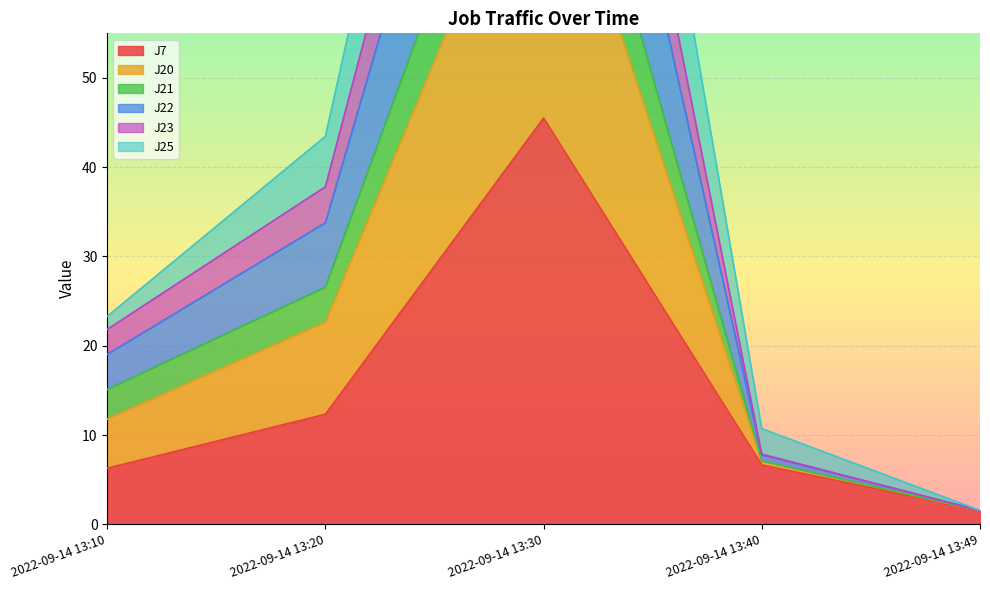

True or false: J25 and J22 intersect in this chart.

False